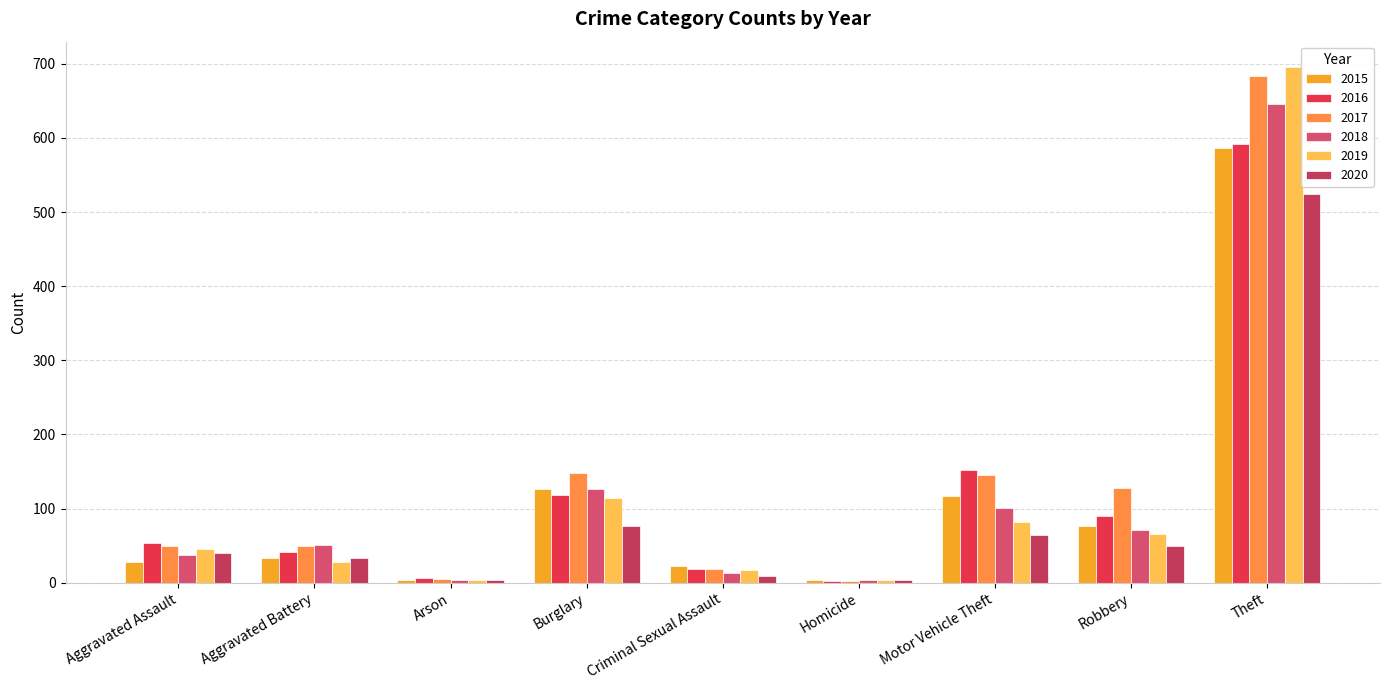

What position from the left is Criminal Sexual Assault?

5